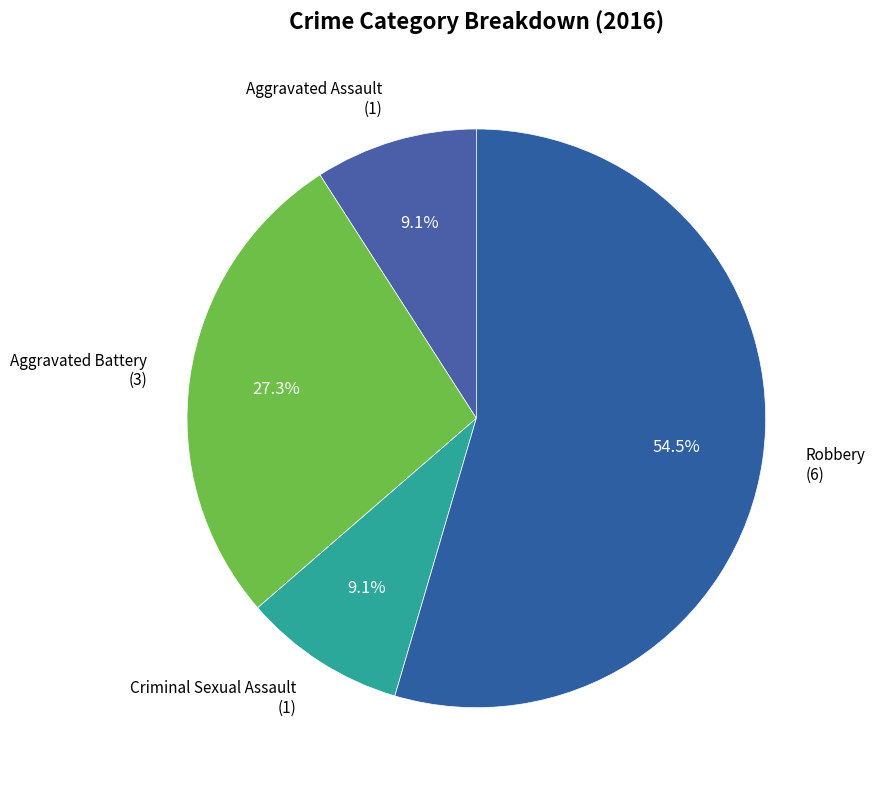

How many segments does this pie chart have?

4